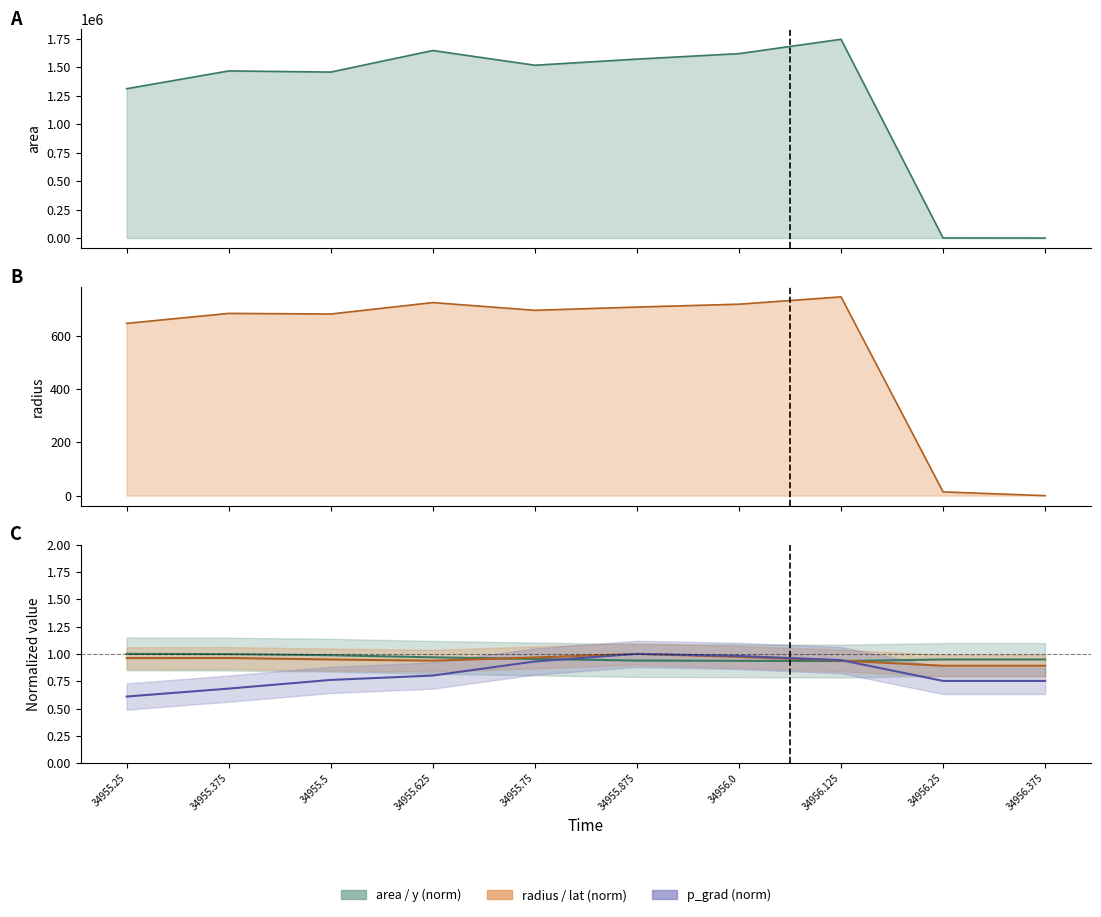

Count the number of data series in this chart.

5